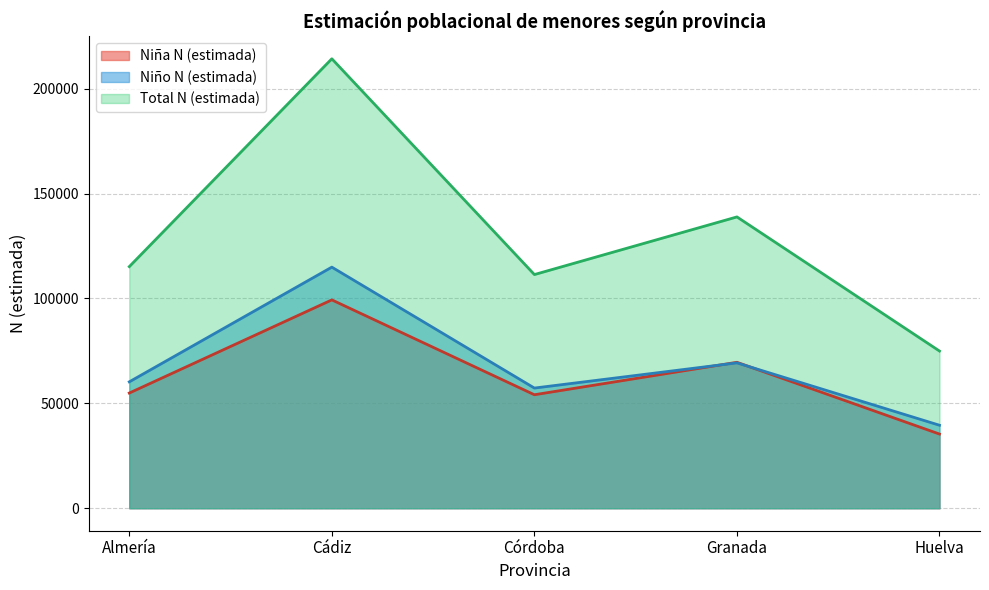

What is the minimum value for Niña N (estimada)?

35370